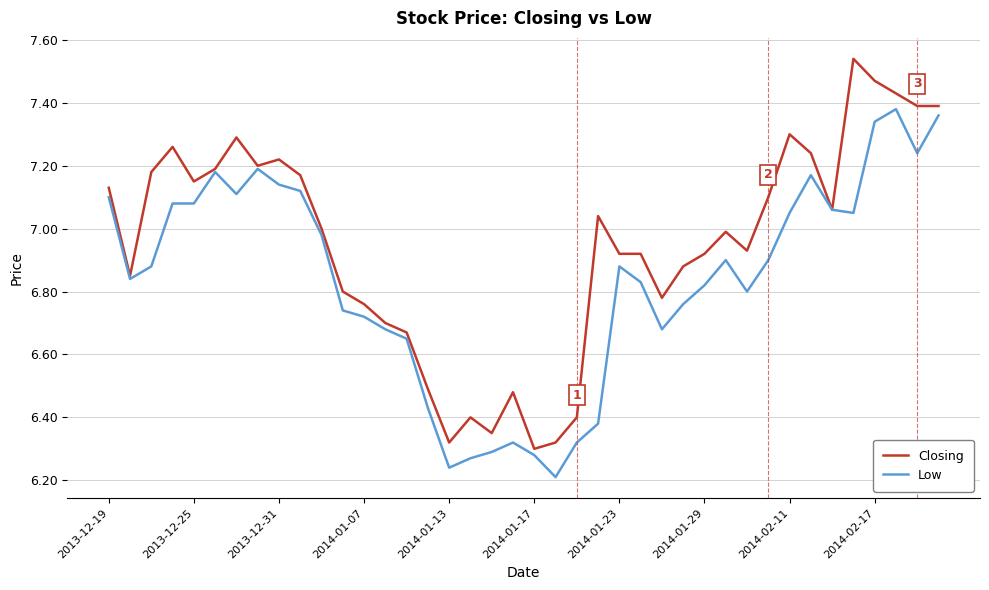

Which series has the largest range (max minus min)?

Closing